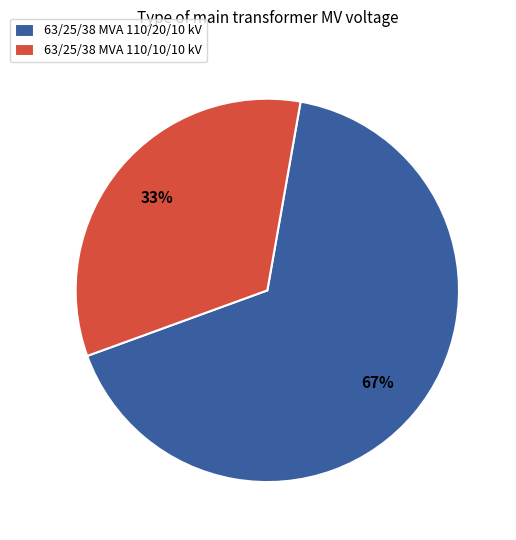

To the nearest percent, what percentage of the pie is 63/25/38 MVA 110/10/10 kV?

33%